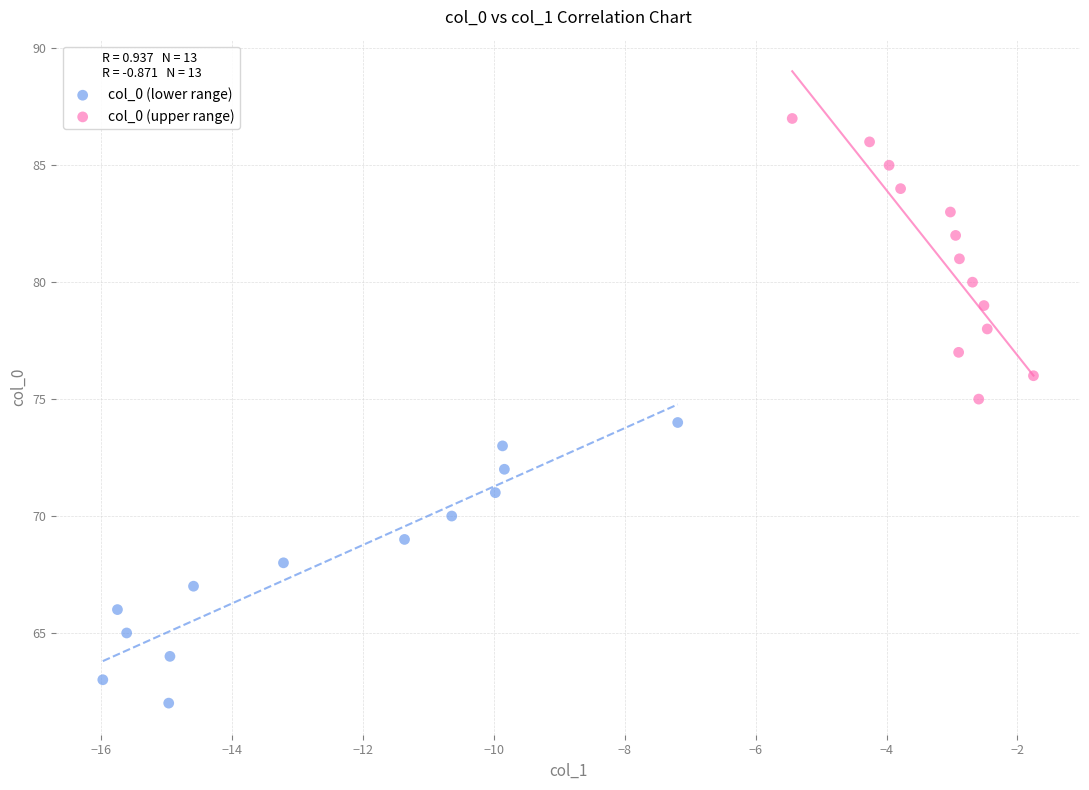

Which series contains the highest Y value?

col_0 (upper range)